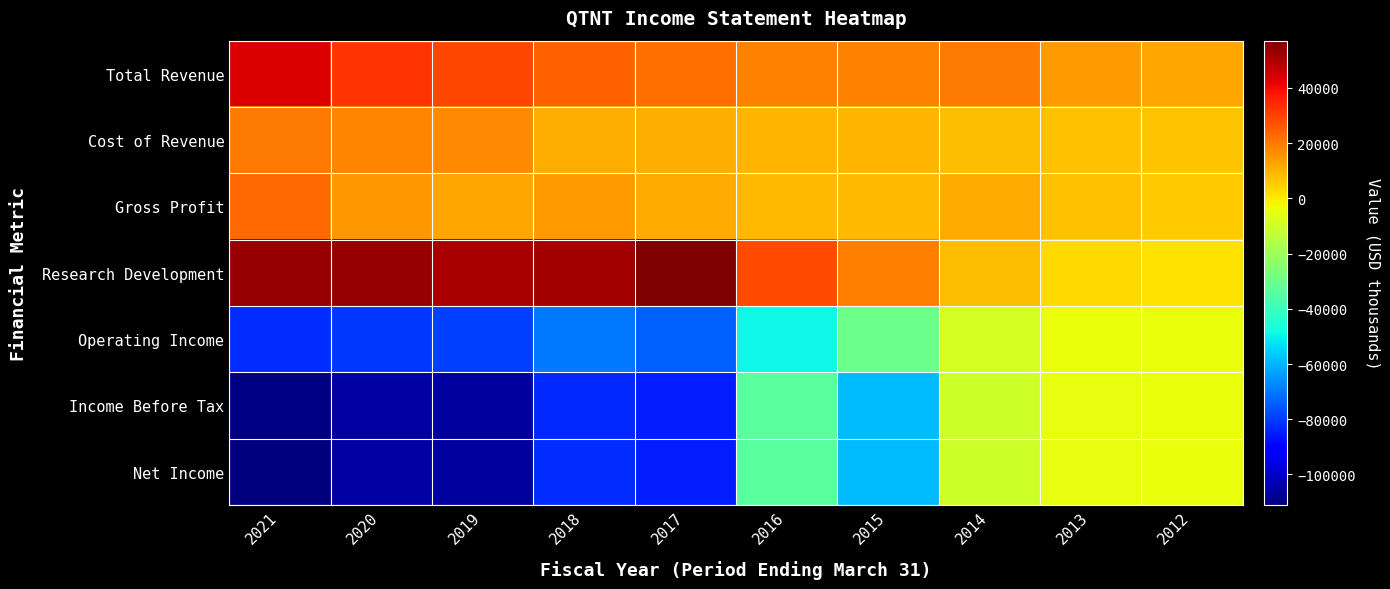

How many series are shown in this chart?

7